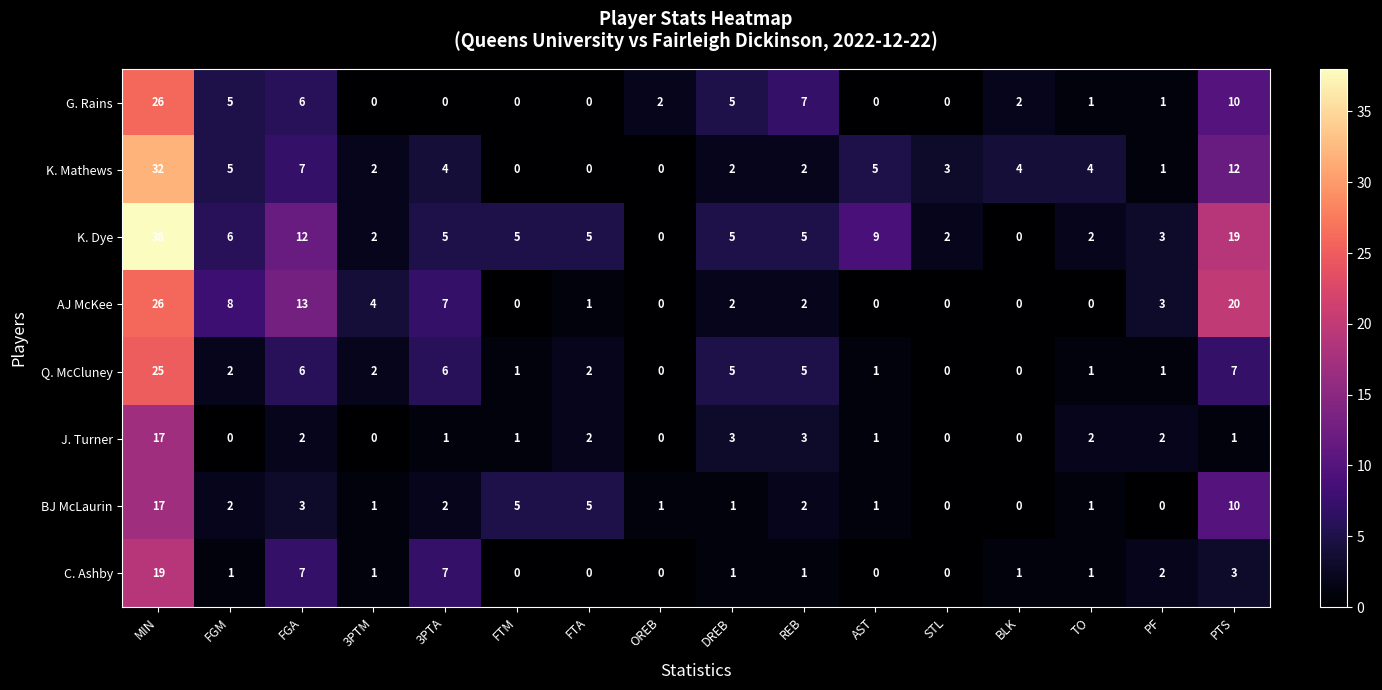

At which category does the chart reach its peak across all series?

MIN